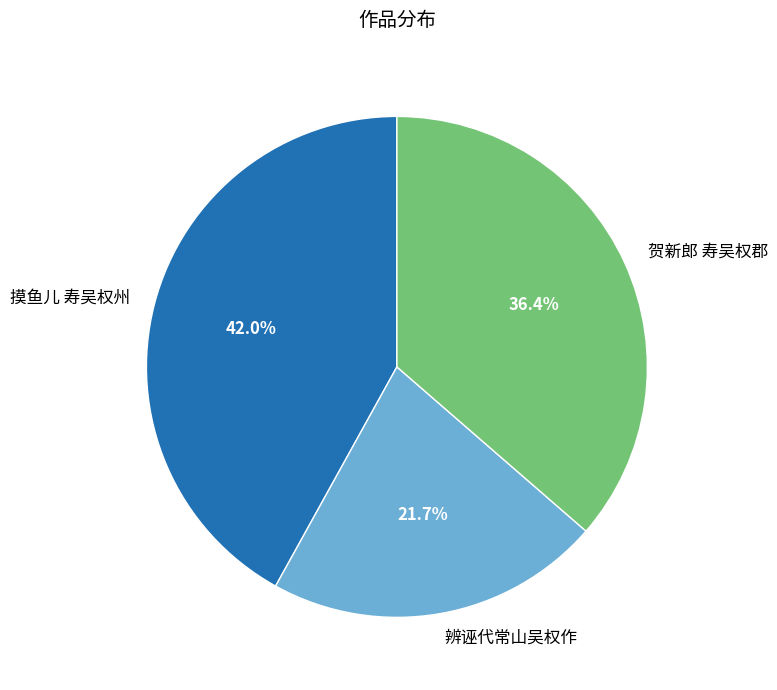

Do 贺新郎 寿吴权郡 and 摸鱼儿 寿吴权州 together represent more than half of the pie?

Yes